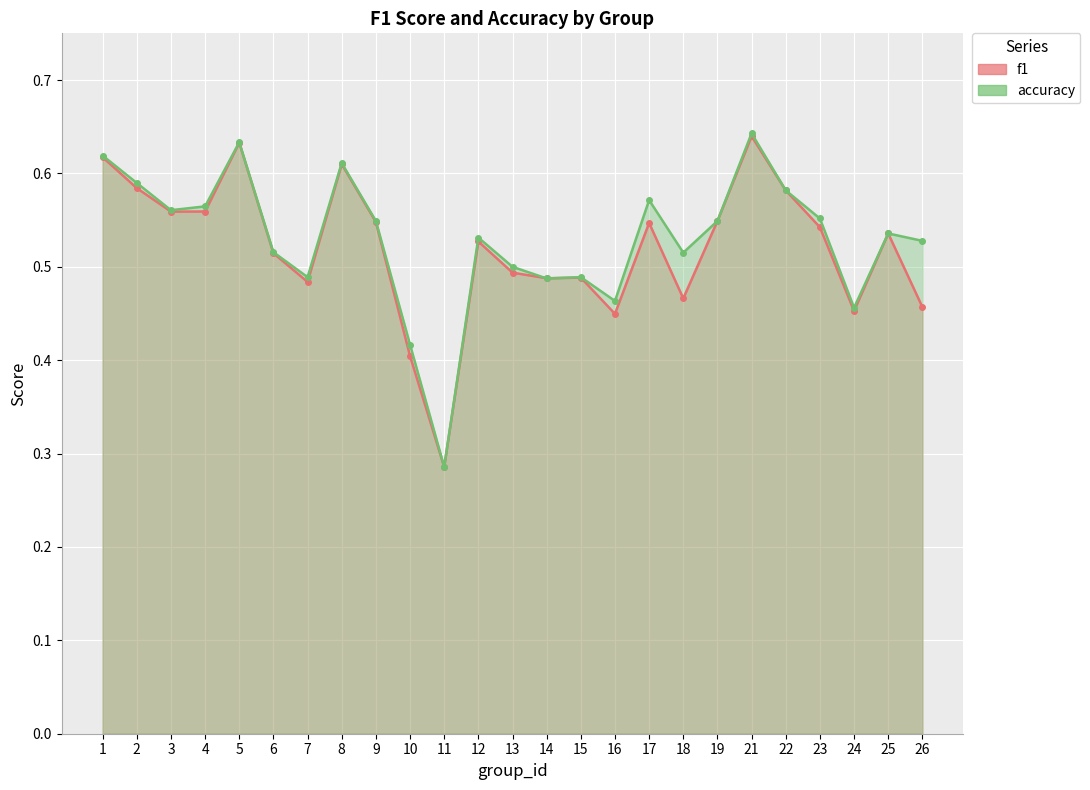

After their last crossing, which series has the higher values: accuracy or f1?

accuracy